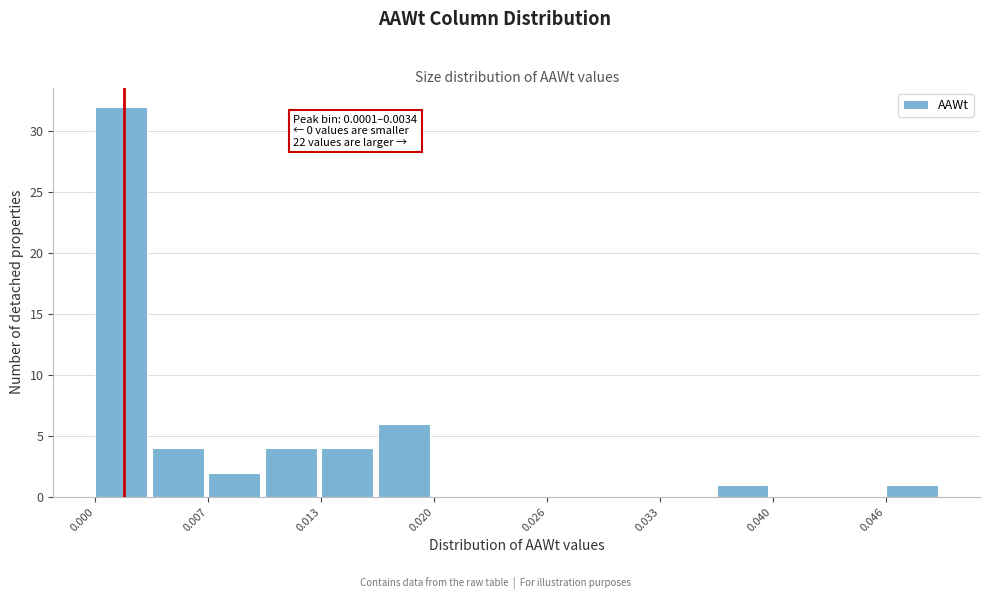

Around what value on the x-axis is the tallest bar? Give the approximate position of its centre, as read against the axis.

0.002